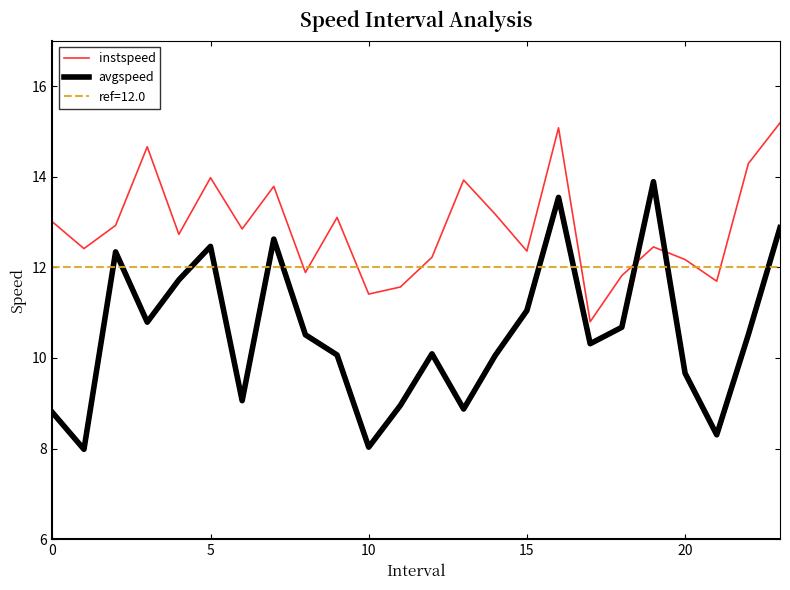

How many distinct data groups are displayed?

2